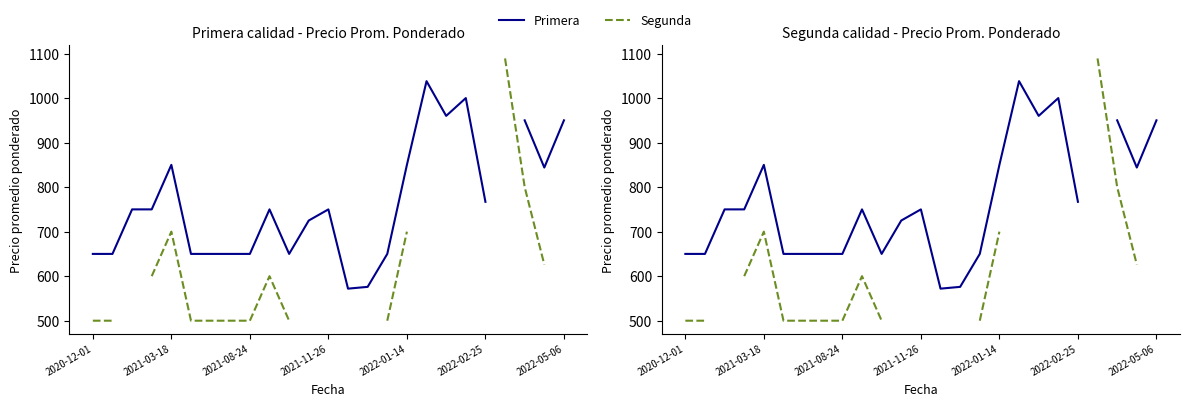

At 2021-11-26, list the series in order from largest to smallest.

Primera, Segunda